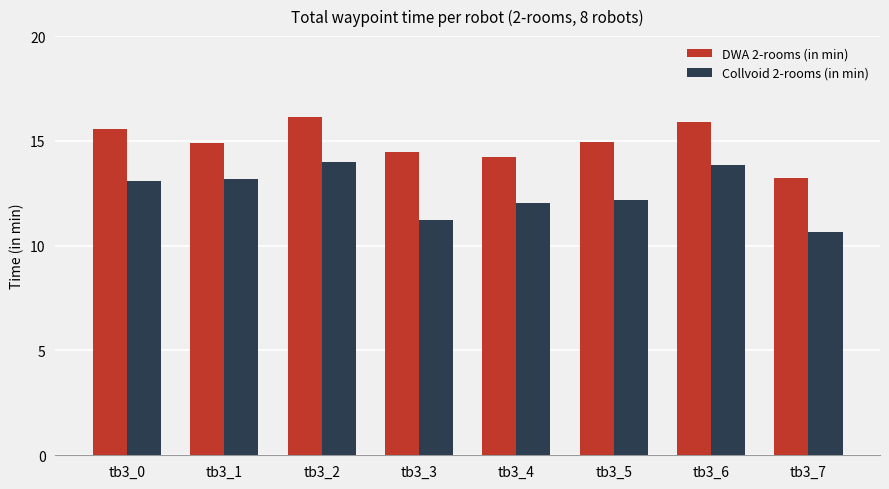

How many groups of bars are there?

8